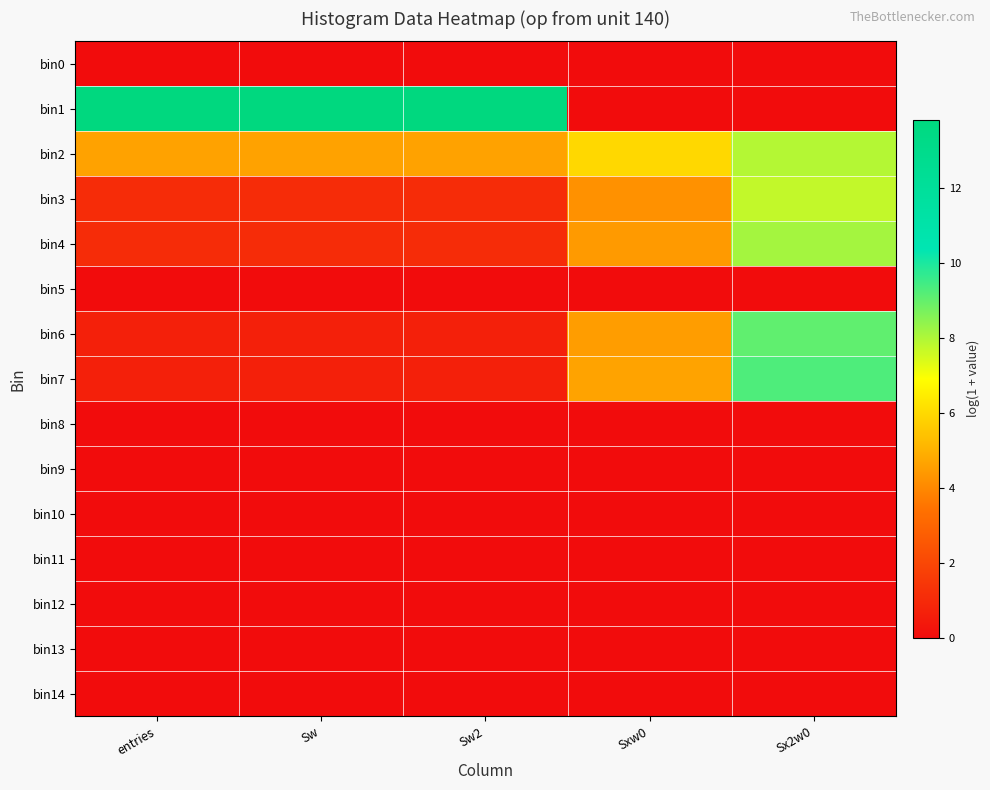

Between entries and Sx2w0, which series saw the biggest shift?

bin1